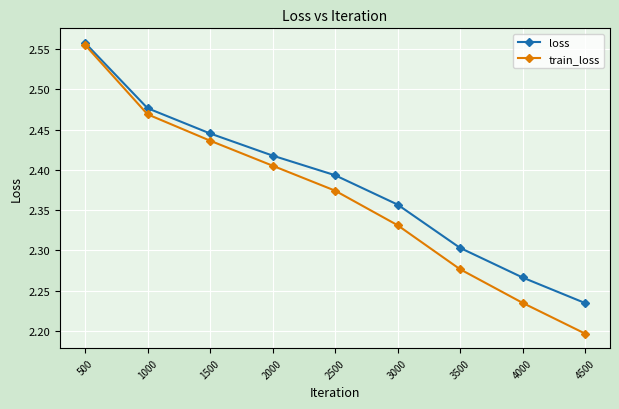

What is the total value across all series at 1000?

4.9